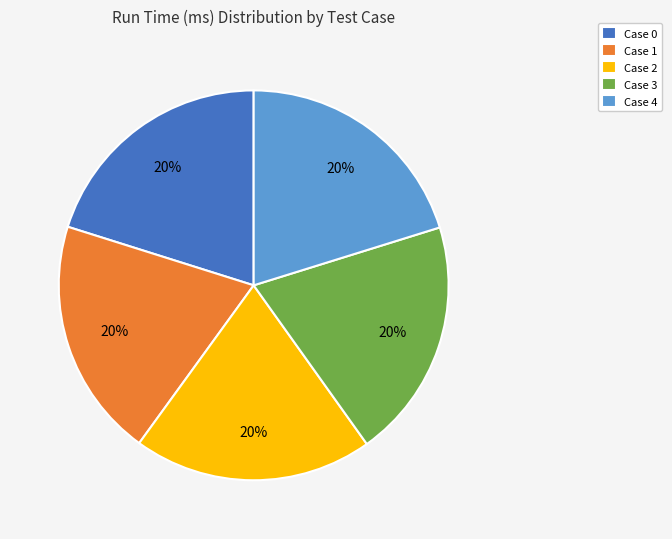

Count the number of slices in the pie.

5